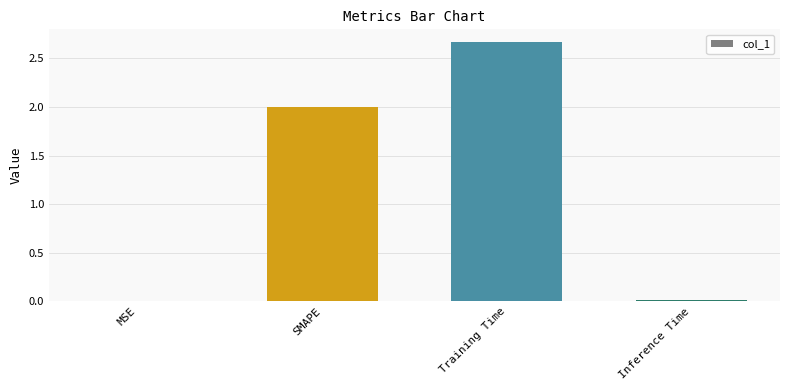

How many series are shown in this chart?

1